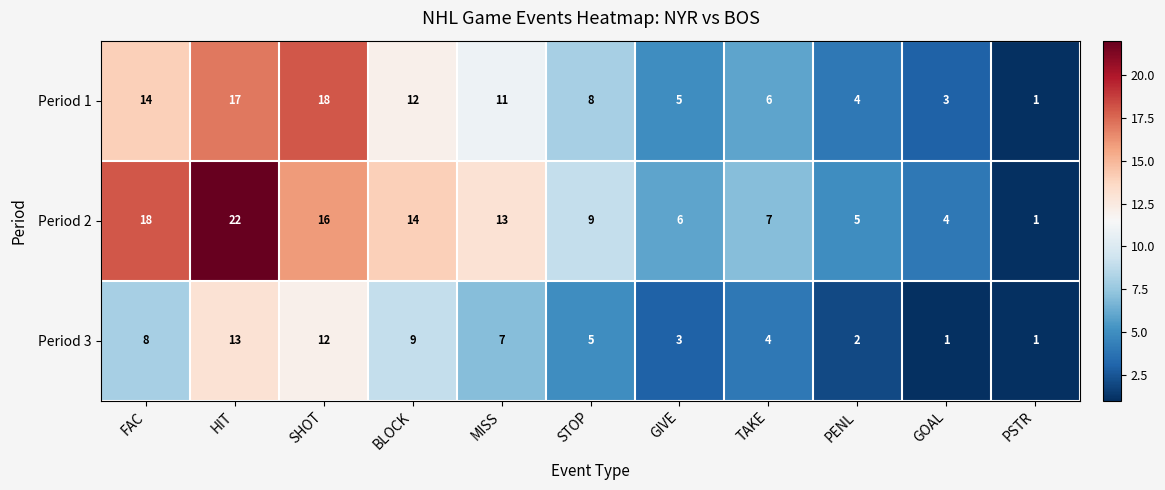

What is the spread (max minus min) of values at FAC?

10